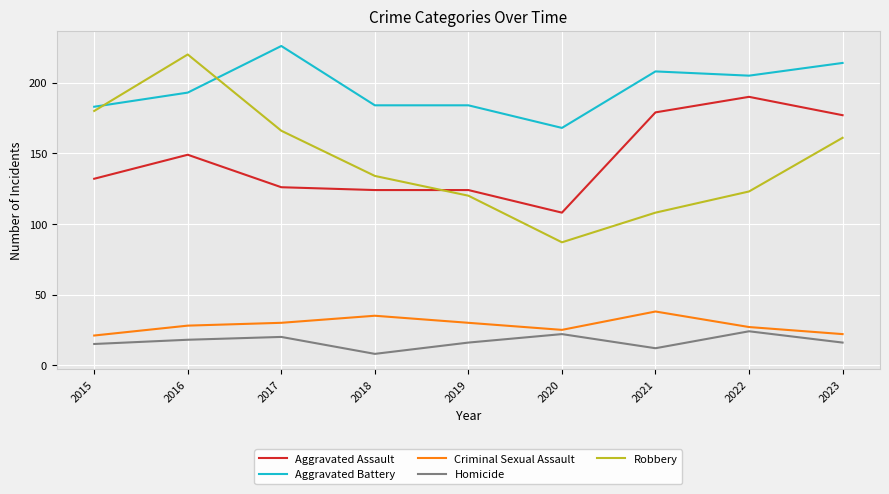

How many times do Robbery and Aggravated Battery cross each other?

2